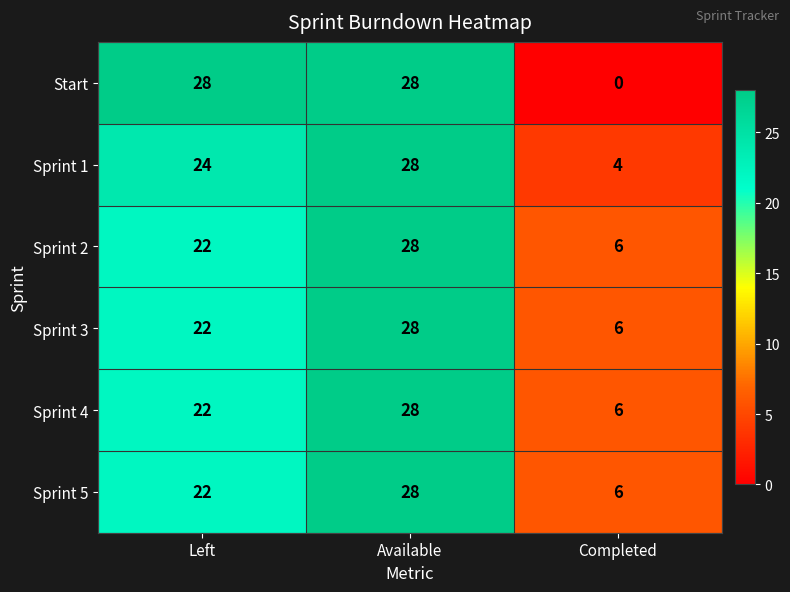

Rank the categories by Sprint 1 value from highest to lowest.

Available, Left, Completed